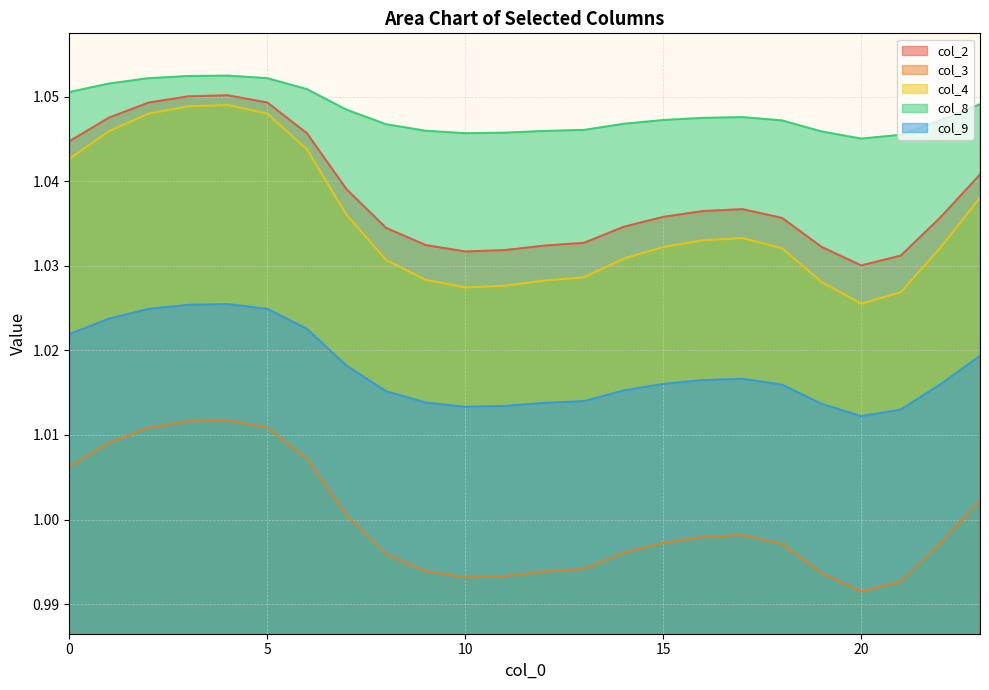

Which series has the largest range (max minus min)?

col_4